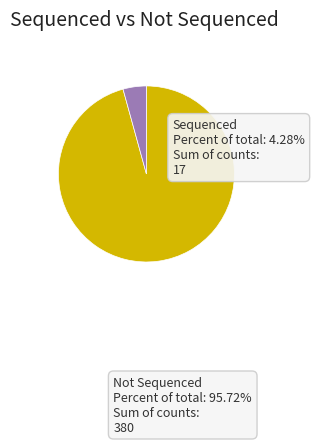

Rank the categories by value from lowest to highest.

Sequenced, Not Sequenced